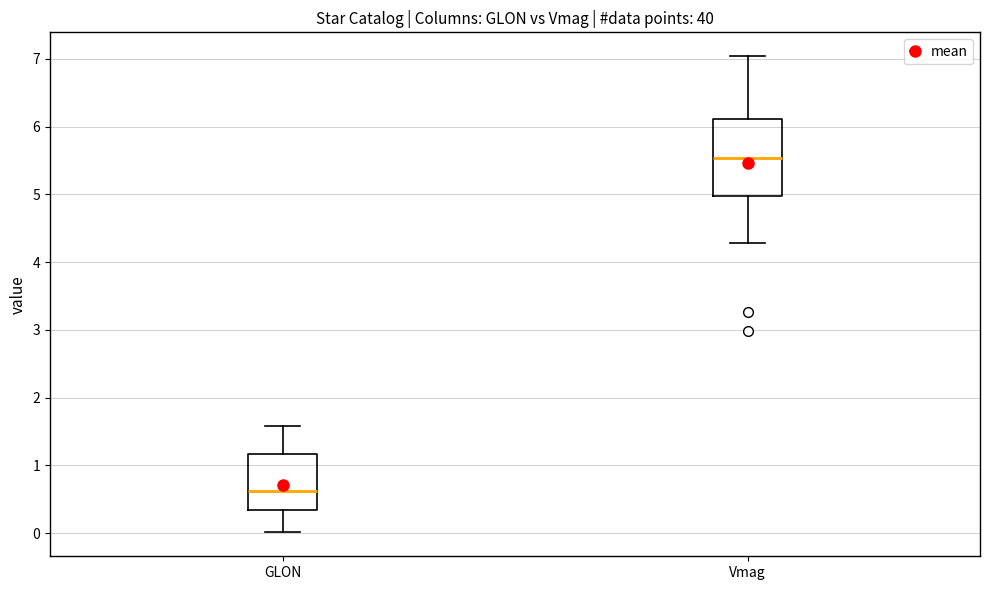

Comparing the boxes themselves (not the whiskers), which one is the tallest?

Vmag